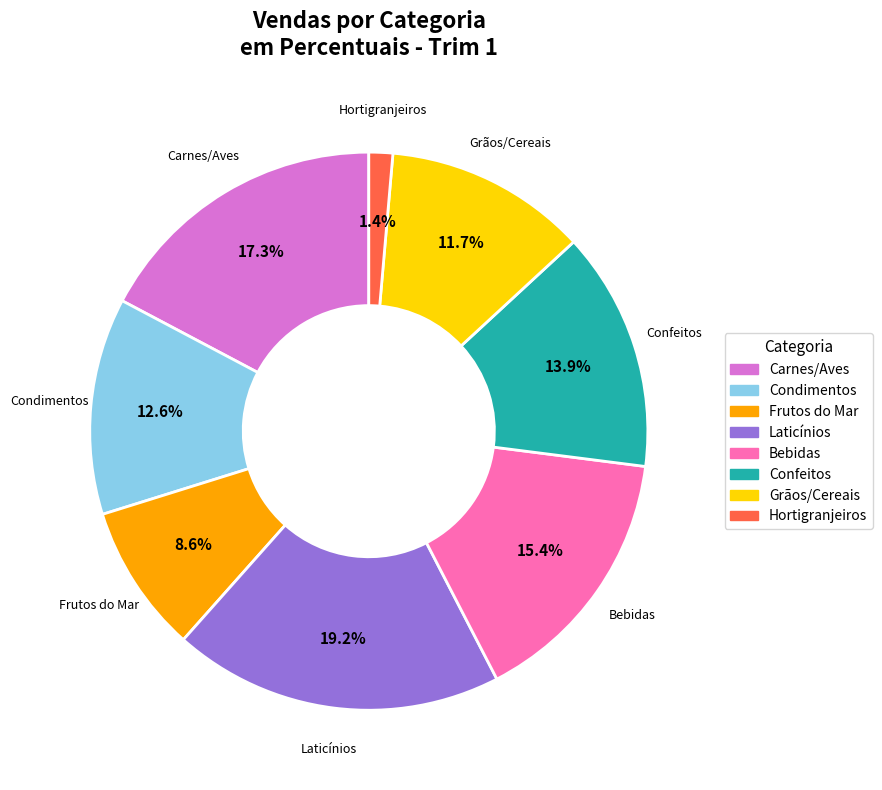

To the nearest percent, what is the combined percentage of Condimentos and Grãos/Cereais?

24%